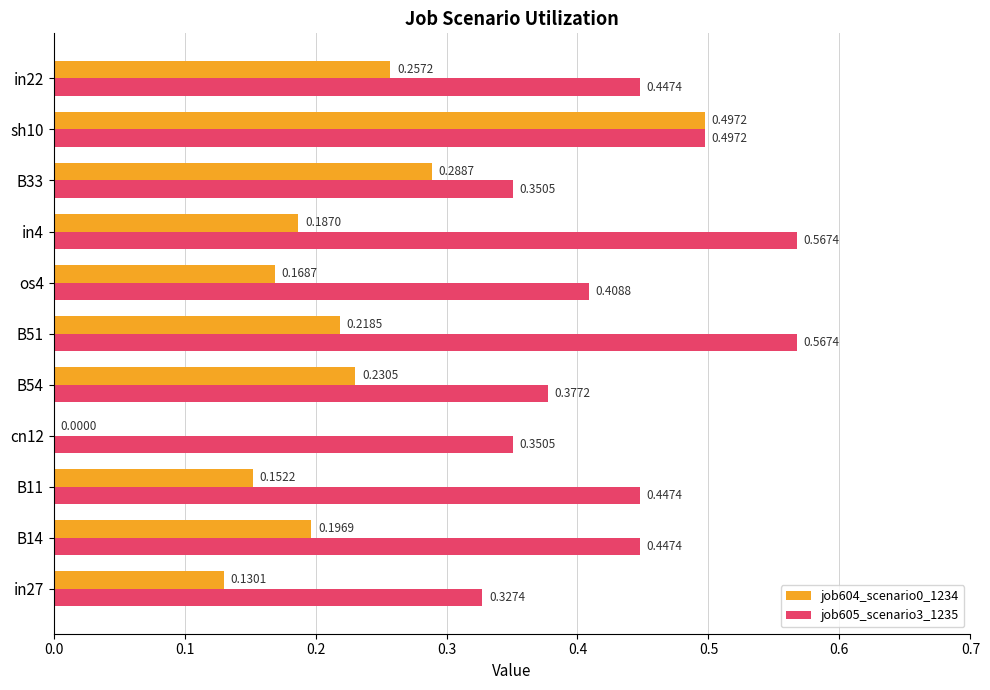

What is the sum of the job605_scenario3_1235 values at B51 and B14?

1.0